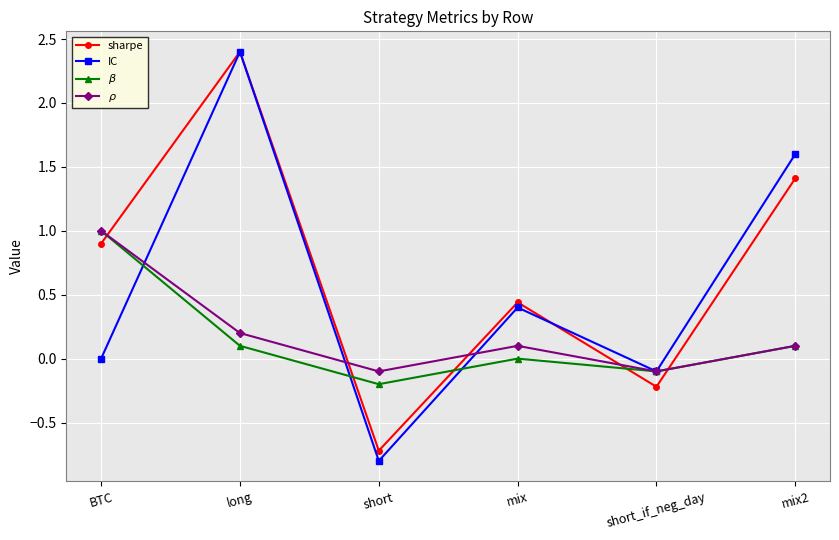

How many categories are shown in the chart?

6